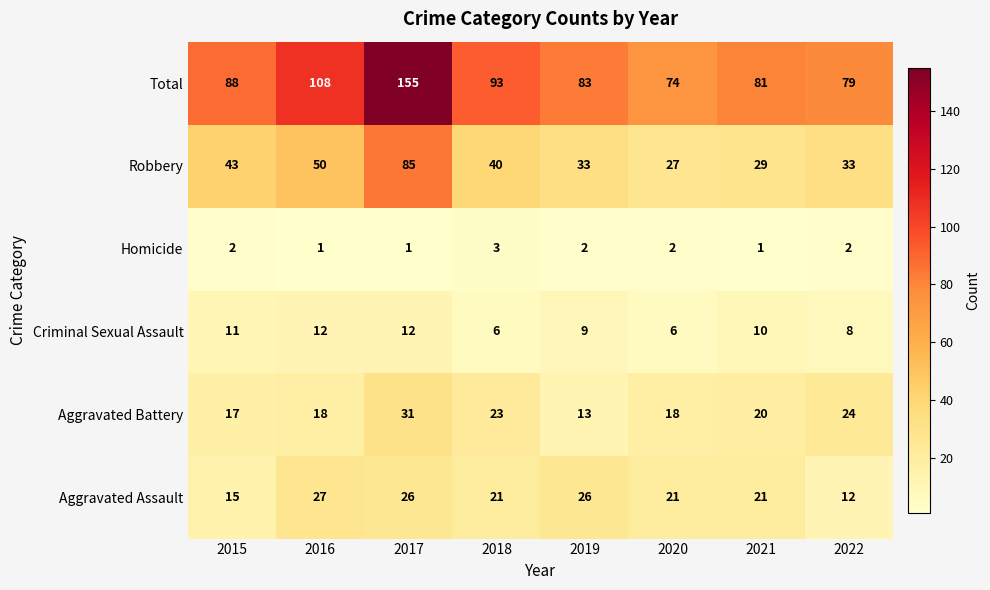

Between 2015 and 2016, which series saw the biggest shift?

Total